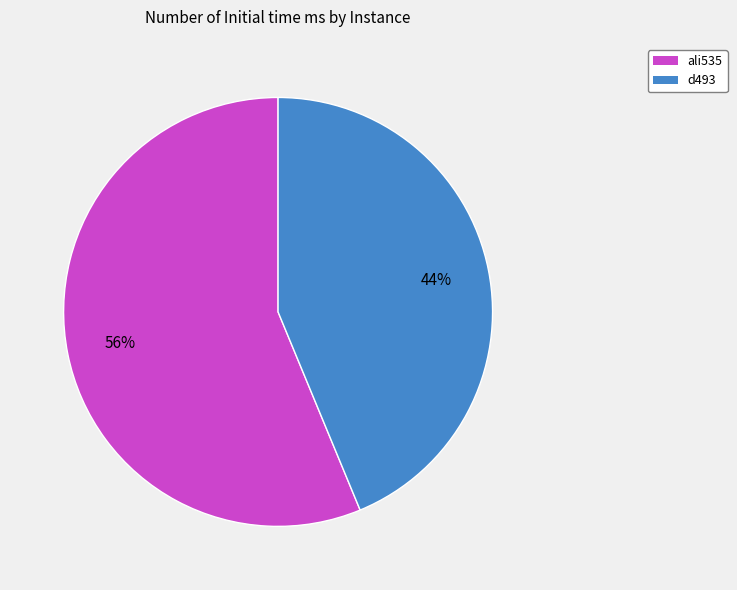

To the nearest percent, what is the combined percentage of ali535 and d493?

100%